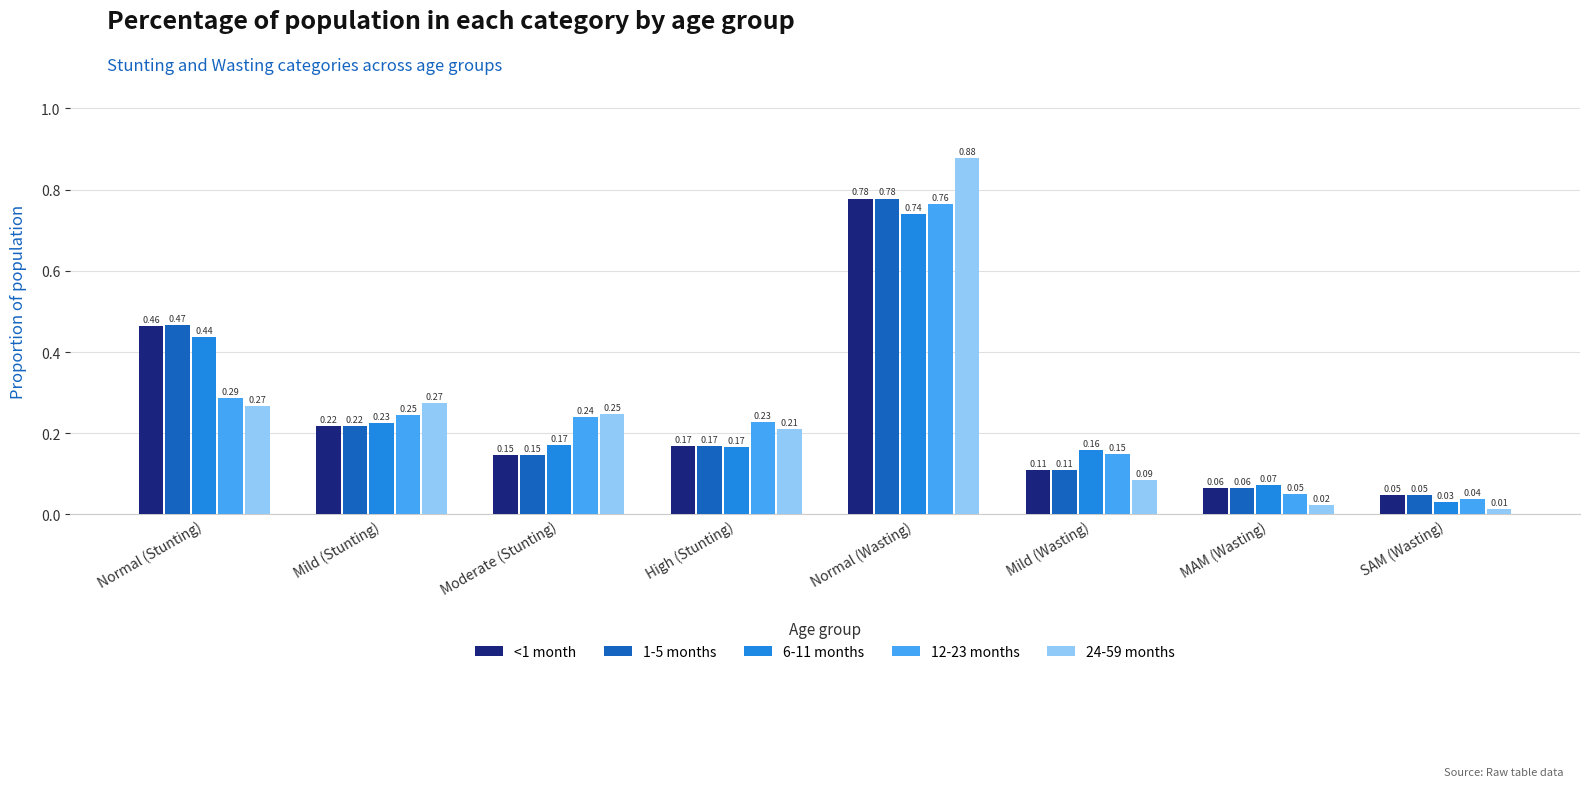

Rank the categories by 12-23 months value from highest to lowest.

Normal (Wasting), Normal (Stunting), Mild (Stunting), Moderate (Stunting), High (Stunting), Mild (Wasting), MAM (Wasting), SAM (Wasting)